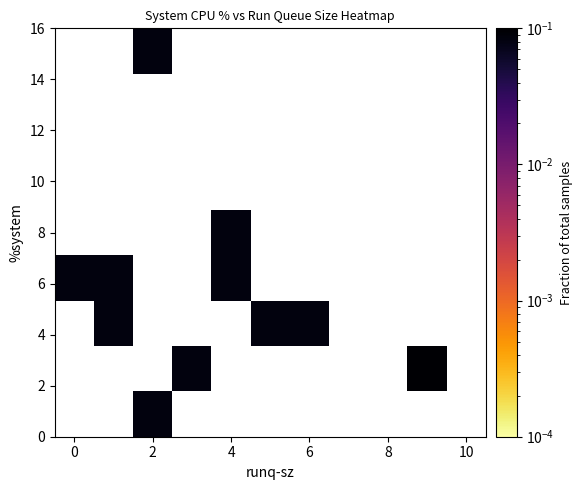

Between 6 and 2, which is larger?

2